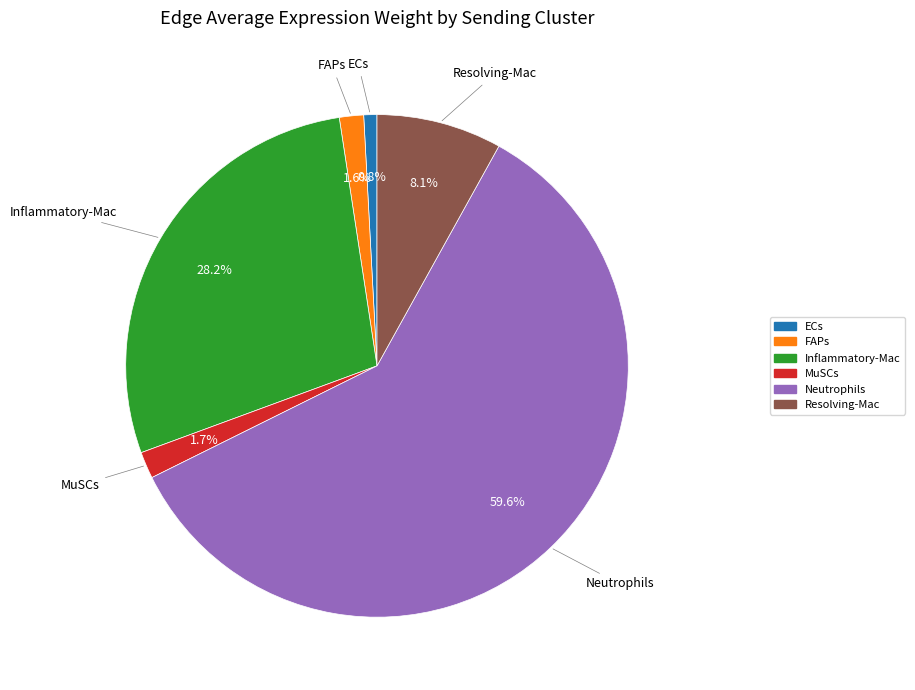

Do Resolving-Mac and Neutrophils together represent more than half of the pie?

Yes